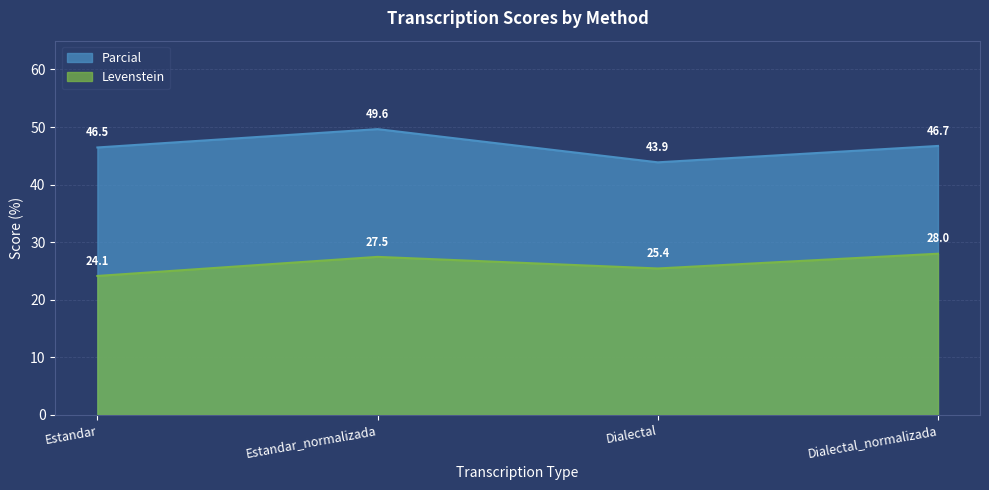

What is the difference between the maximum and minimum values in the Levenstein series?

3.9